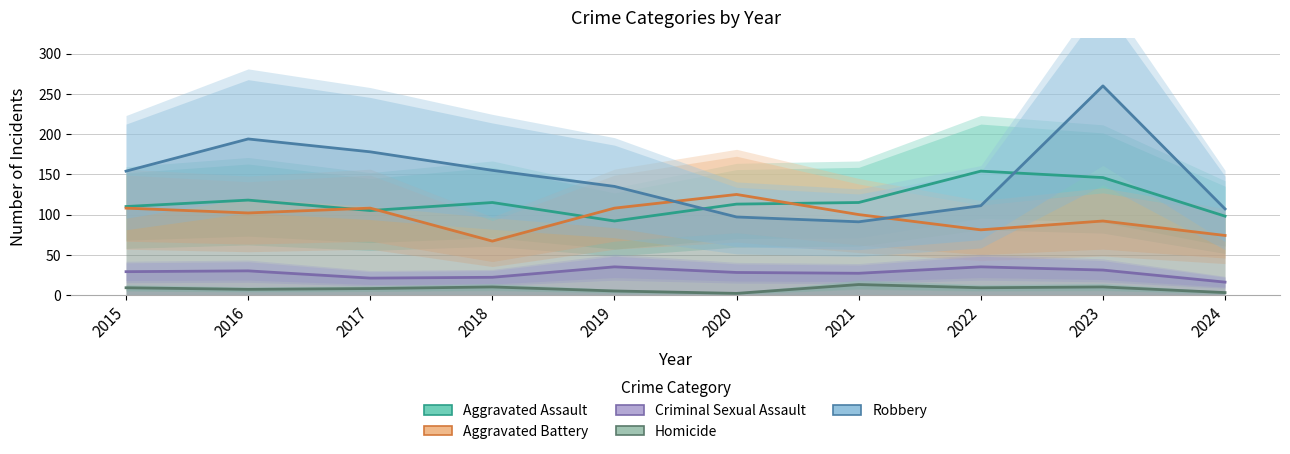

Rank the categories by Aggravated Assault value from highest to lowest.

2022, 2023, 2016, 2018, 2021, 2020, 2015, 2017, 2024, 2019